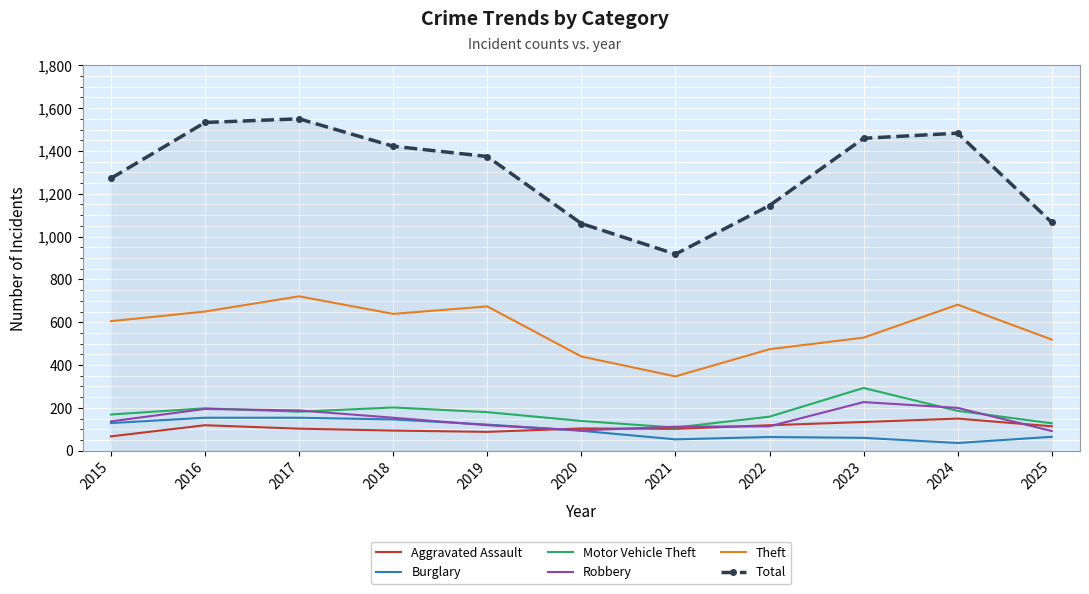

True or false: Aggravated Assault has a value of 134 at 2023.

True